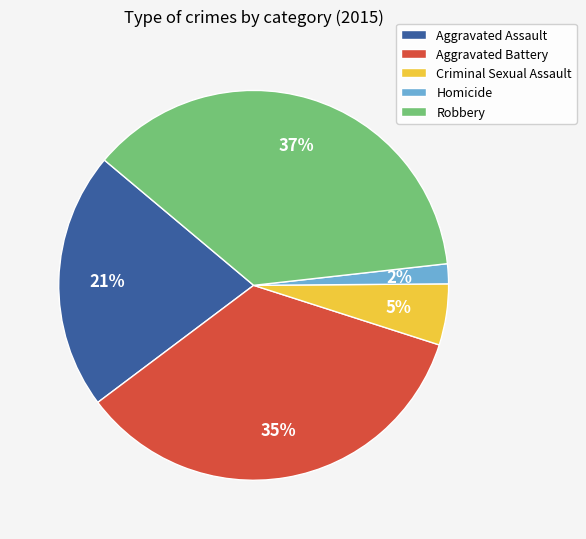

Between Aggravated Battery and Criminal Sexual Assault, which is larger?

Aggravated Battery